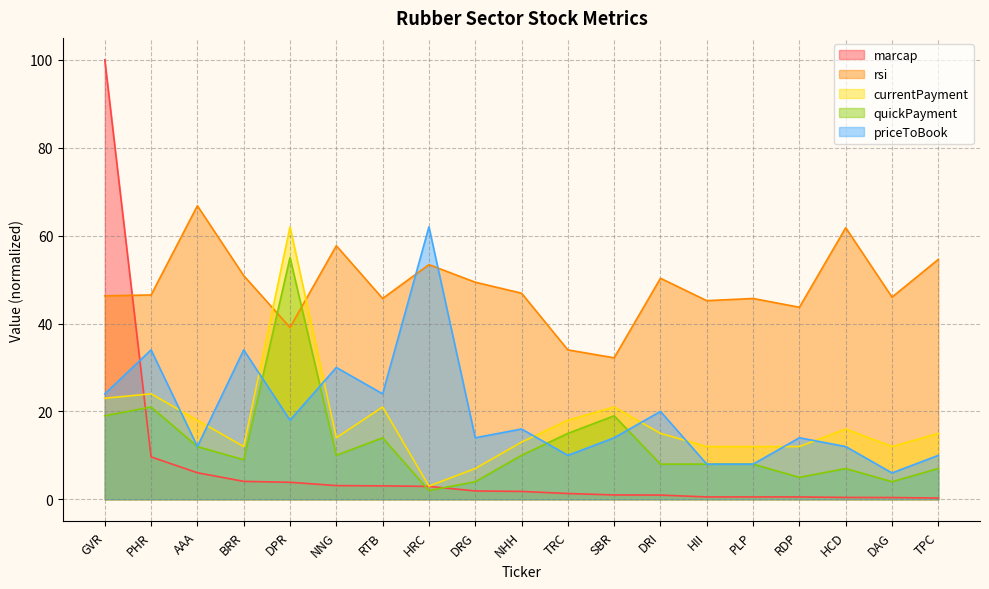

Reading right to left, list all the values displayed in this chart.

marcap: TPC=0.3	DAG=0.4	HCD=0.4	RDP=0.5	PLP=0.5	HII=0.5	DRI=1.0	SBR=1.0	TRC=1.3	NHH=1.8	DRG=1.9	HRC=2.9	RTB=3.1	NNG=3.1	DPR=3.9	BRR=4.1	AAA=6.0	PHR=9.6	GVR=100.0
rsi: TPC=54.6	DAG=46.0	HCD=61.8	RDP=43.7	PLP=45.7	HII=45.2	DRI=50.3	SBR=32.2	TRC=34.0	NHH=46.9	DRG=49.4	HRC=53.4	RTB=45.7	NNG=57.7	DPR=39.1	BRR=50.9	AAA=66.8	PHR=46.5	GVR=46.3
currentPayment: TPC=15.0	DAG=12.0	HCD=16.0	RDP=12.0	PLP=12.0	HII=12.0	DRI=15.0	SBR=21.0	TRC=18.0	NHH=13.0	DRG=7.0	HRC=3.0	RTB=21.0	NNG=14.0	DPR=62.0	BRR=12.0	AAA=18.0	PHR=24.0	GVR=23.0
quickPayment: TPC=7.0	DAG=4.0	HCD=7.0	RDP=5.0	PLP=8.0	HII=8.0	DRI=8.0	SBR=19.0	TRC=15.0	NHH=10.0	DRG=4.0	HRC=2.0	RTB=14.0	NNG=10.0	DPR=55.0	BRR=9.0	AAA=12.0	PHR=21.0	GVR=19.0
priceToBook: TPC=10.0	DAG=6.0	HCD=12.0	RDP=14.0	PLP=8.0	HII=8.0	DRI=20.0	SBR=14.0	TRC=10.0	NHH=16.0	DRG=14.0	HRC=62.0	RTB=24.0	NNG=30.0	DPR=18.0	BRR=34.0	AAA=12.0	PHR=34.0	GVR=24.0